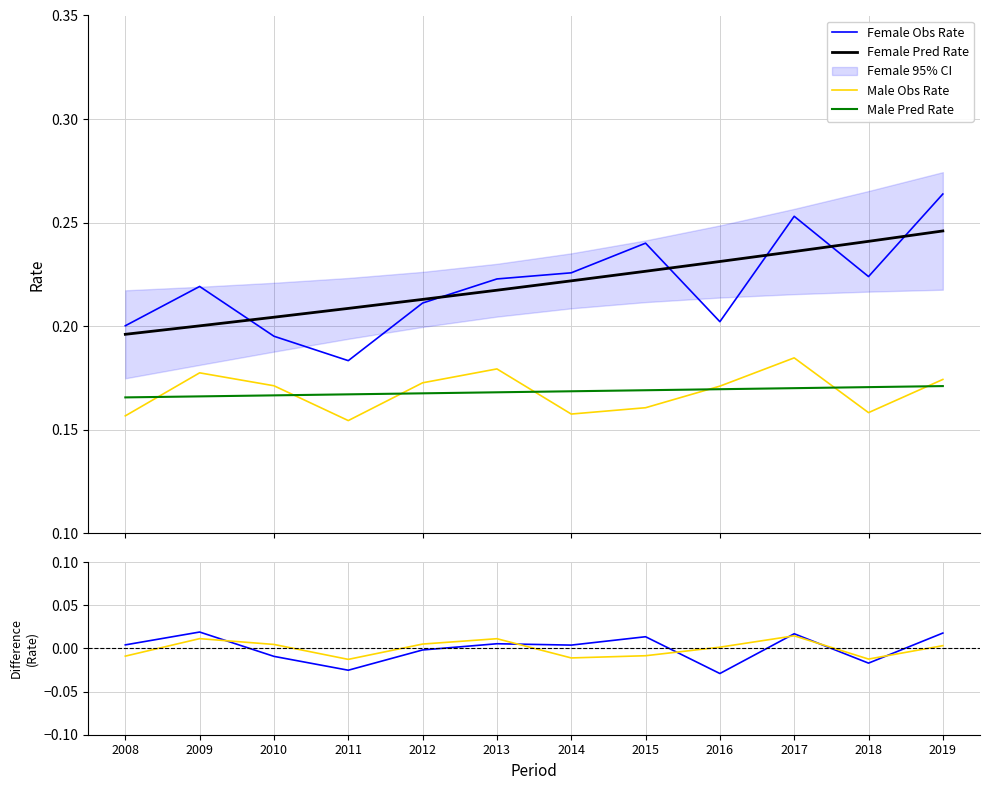

At how many categories does at least one series exceed 0?

12